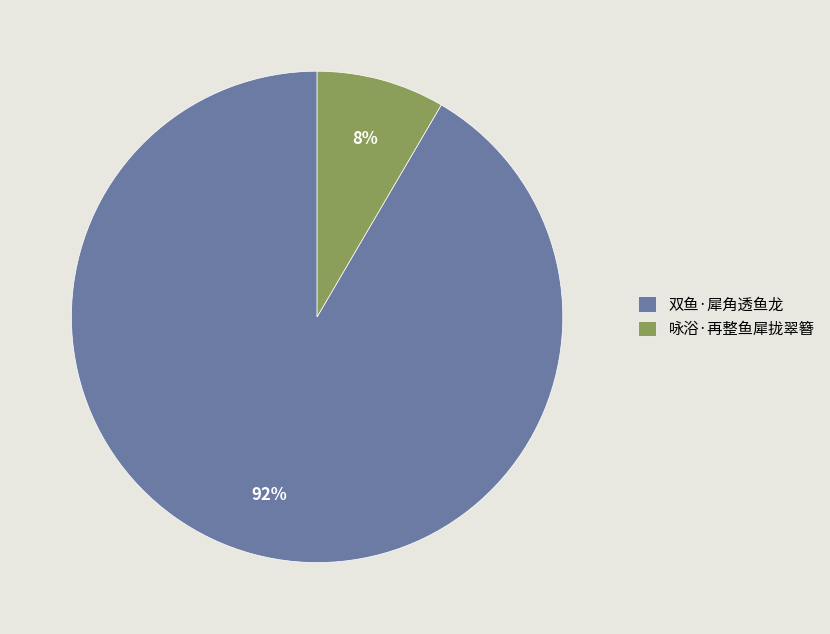

Which has a higher value, 咏浴·再整鱼犀拢翠簪 or 双鱼·犀角透鱼龙?

双鱼·犀角透鱼龙